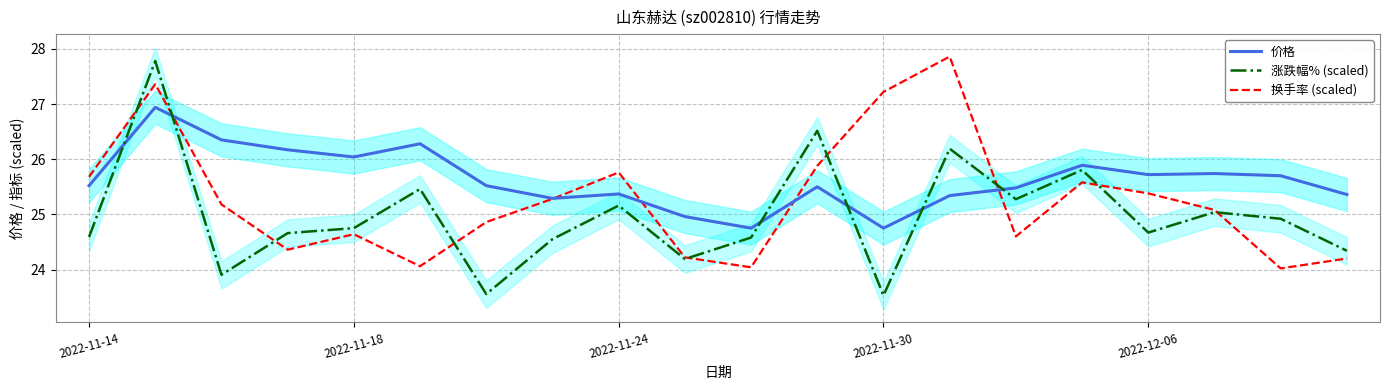

Between 13 and 15, which series saw the biggest shift?

换手率 (scaled)